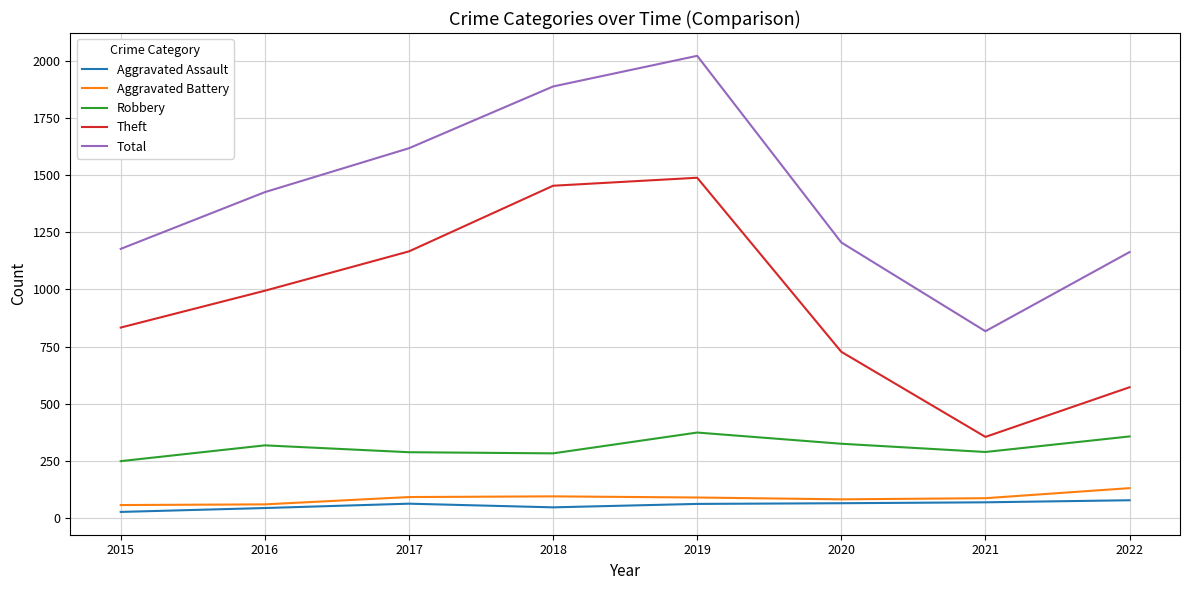

What is the minimum value shown in the chart?

27